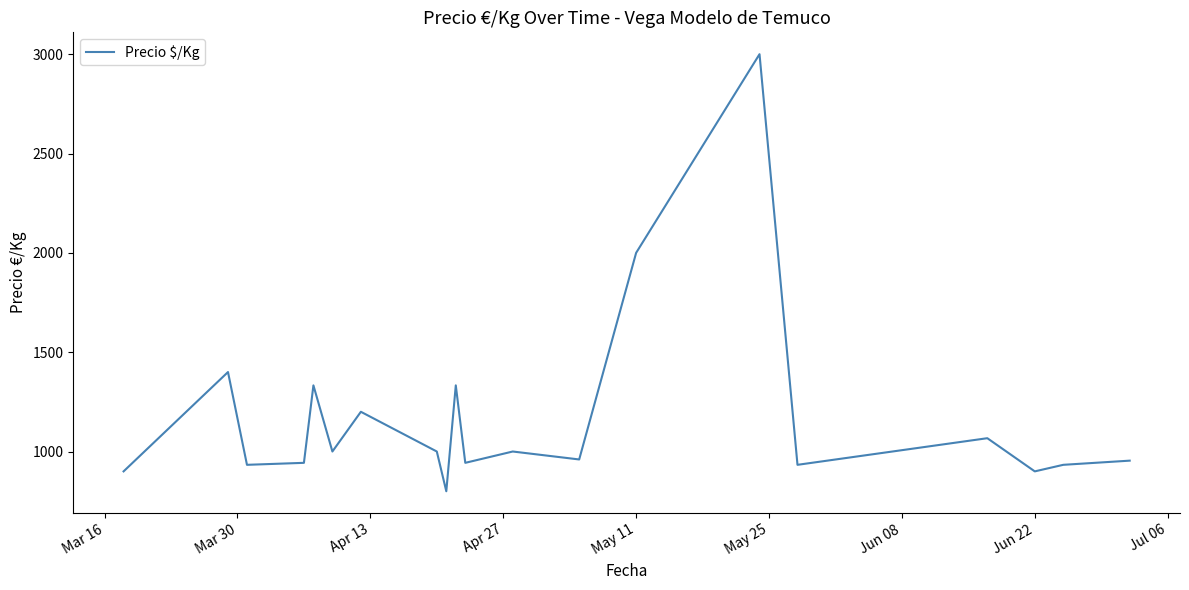

What is the difference between the maximum and minimum values?

2200